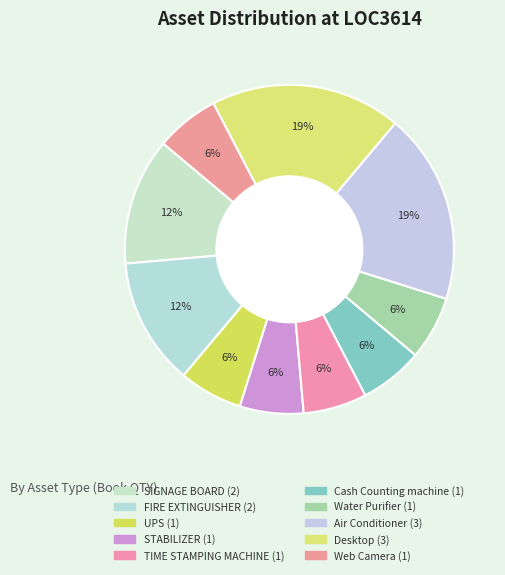

What percentage is the Desktop slice, to the nearest percent?

19%